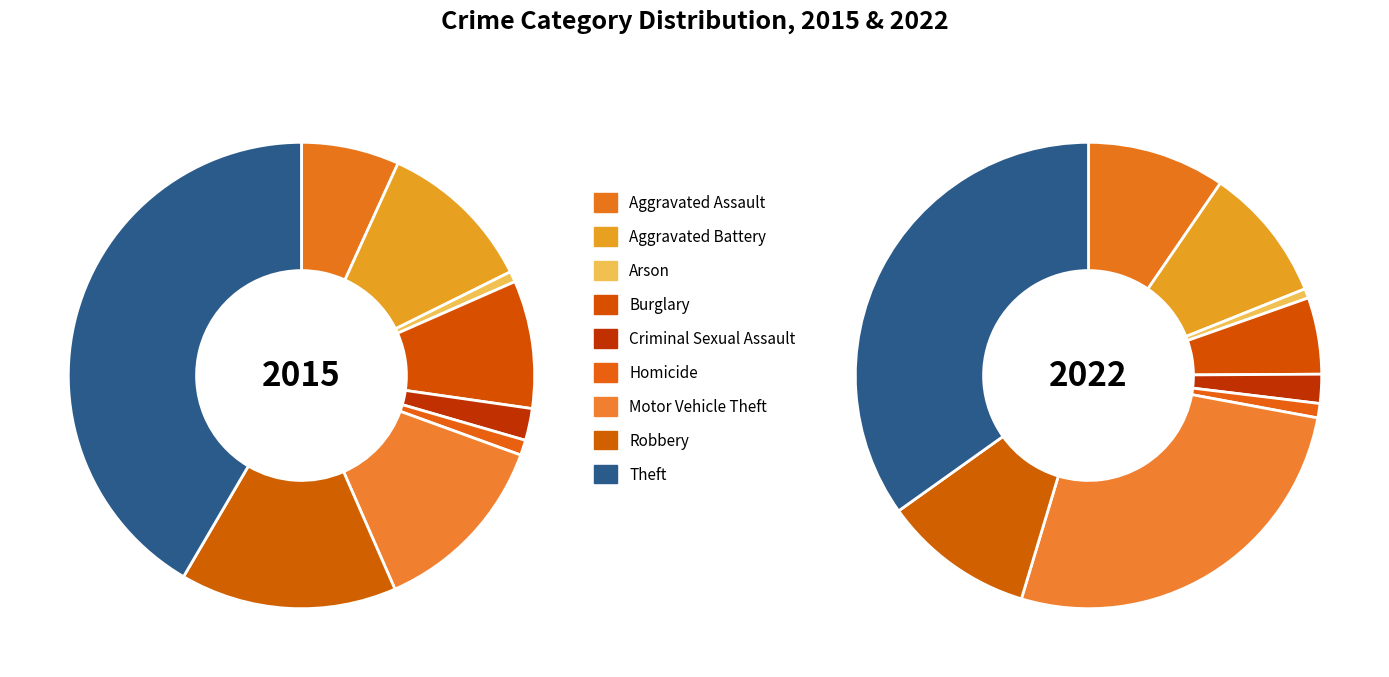

Combined, do Robbery and Criminal Sexual Assault account for over 50%?

No